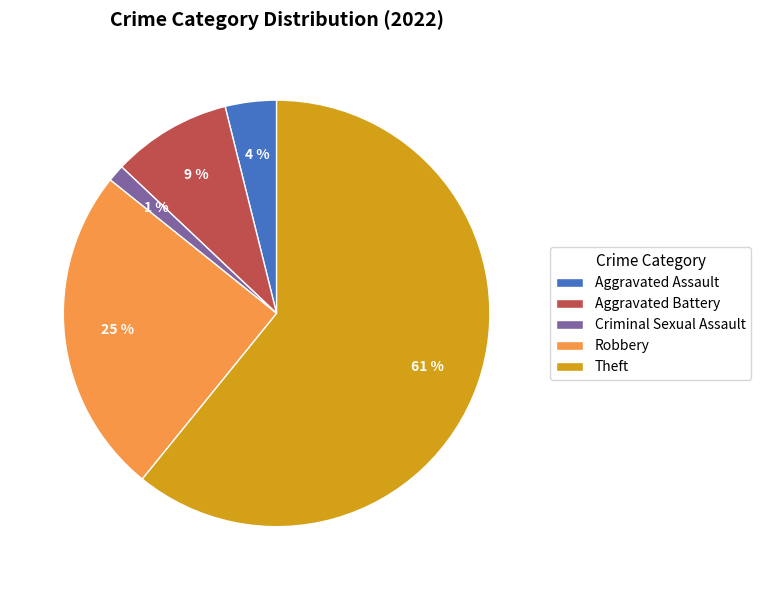

Which slice is the smallest?

Criminal Sexual Assault